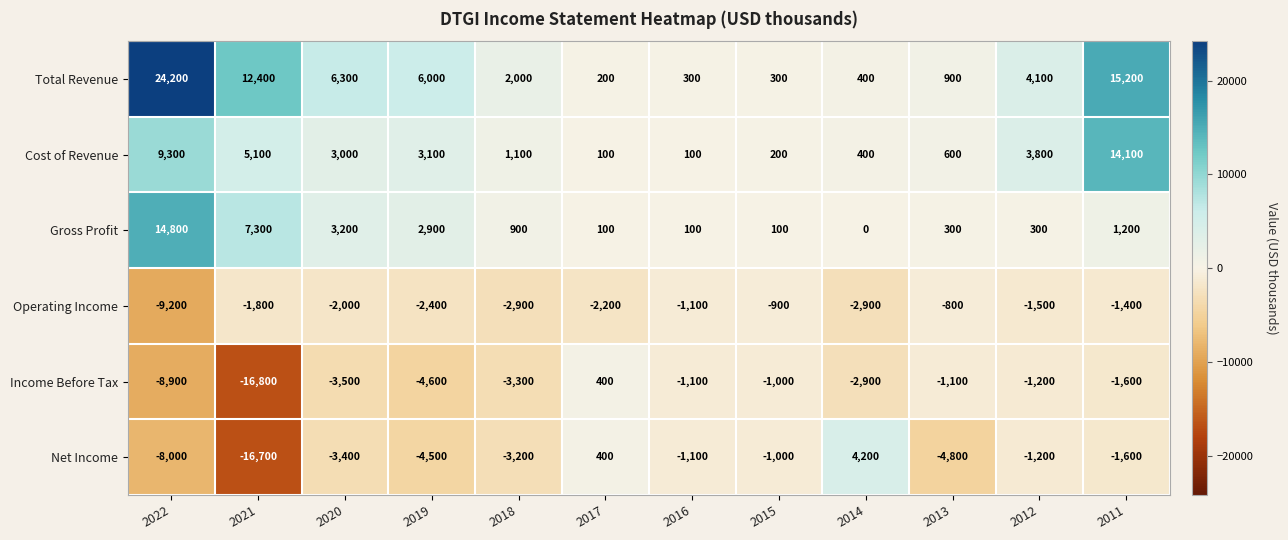

At which category does the chart reach its peak across all series?

2022